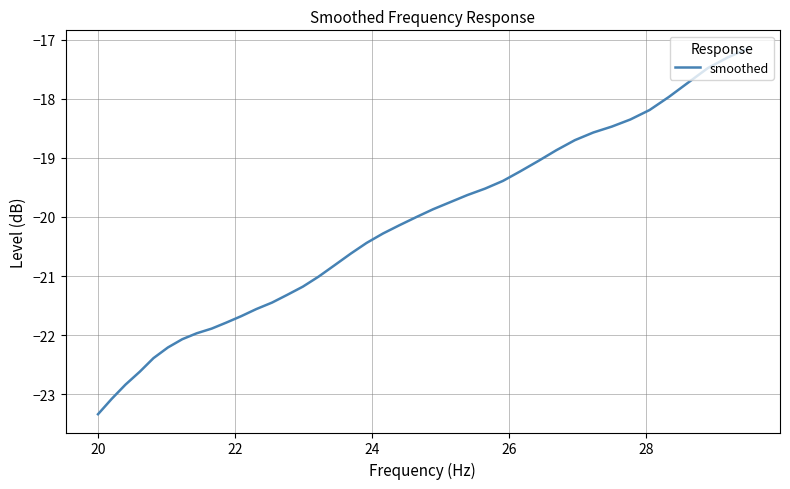

What is the minimum value shown in the chart?

-23.3